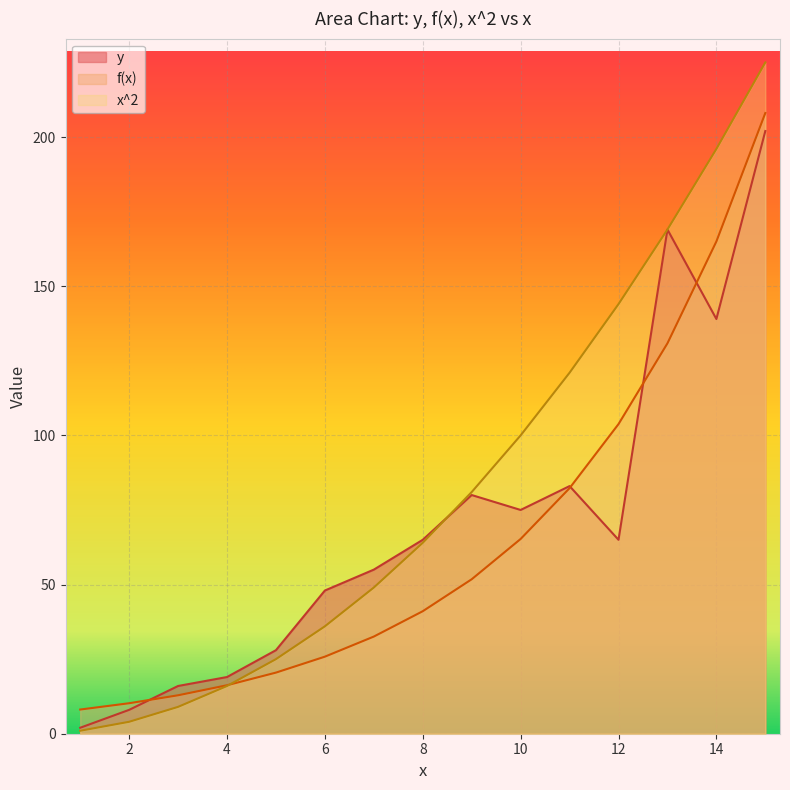

Reading right to left, list all the values displayed in this chart.

y: 15=202.0	14=139.0	13=169.0	12=65.0	11=83.0	10=75.0	9=80.0	8=65.0	7=55.0	6=48.0	5=28.0	4=19.0	3=16.0	2=8.0	1=2.0
f(x): 15=208.0	14=165.0	13=130.9	12=103.8	11=82.3	10=65.3	9=51.8	8=41.1	7=32.6	6=25.8	5=20.5	4=16.2	3=12.9	2=10.2	1=8.1
x^2: 15=225.0	14=196.0	13=169.0	12=144.0	11=121.0	10=100.0	9=81.0	8=64.0	7=49.0	6=36.0	5=25.0	4=16.0	3=9.0	2=4.0	1=1.0